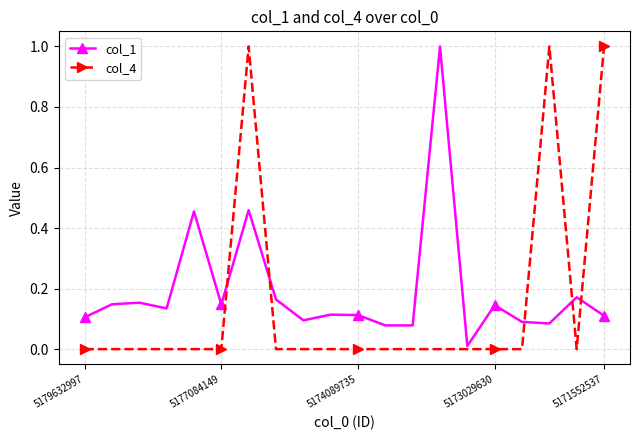

Which series has the widest spread of values?

col_4